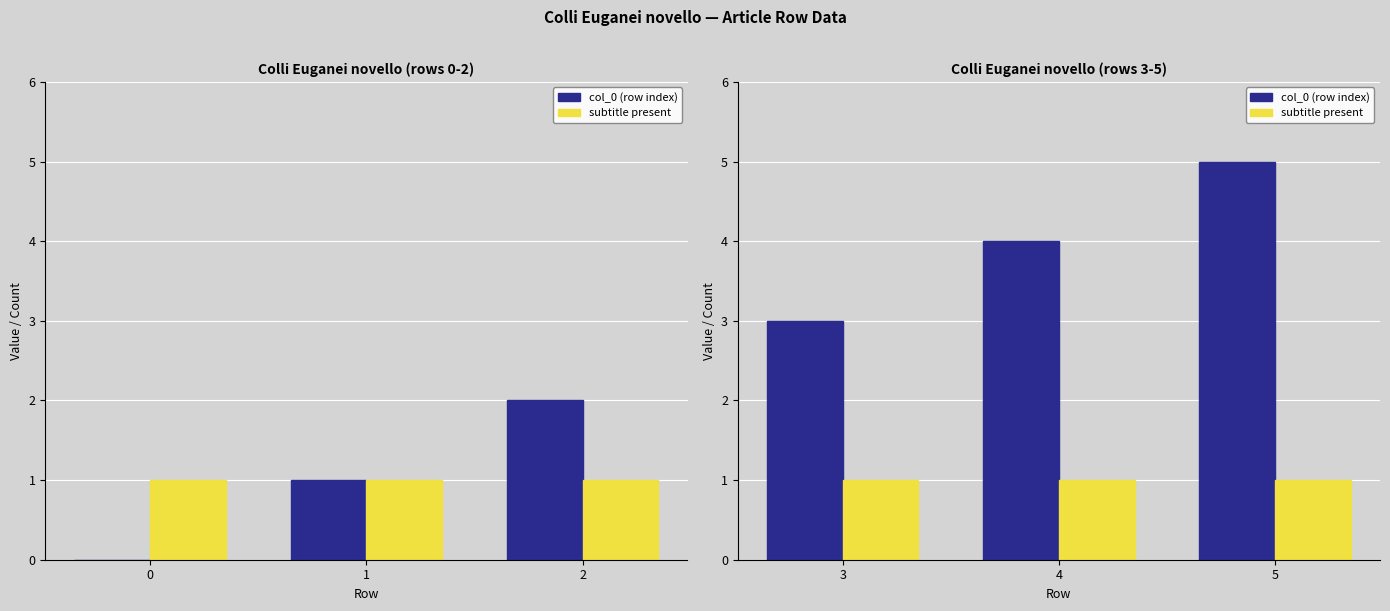

How many groups of bars are there?

3